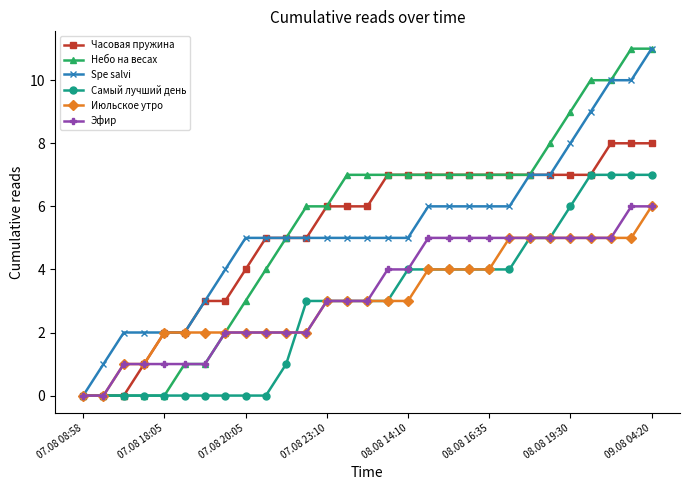

What is the greatest value displayed?

11